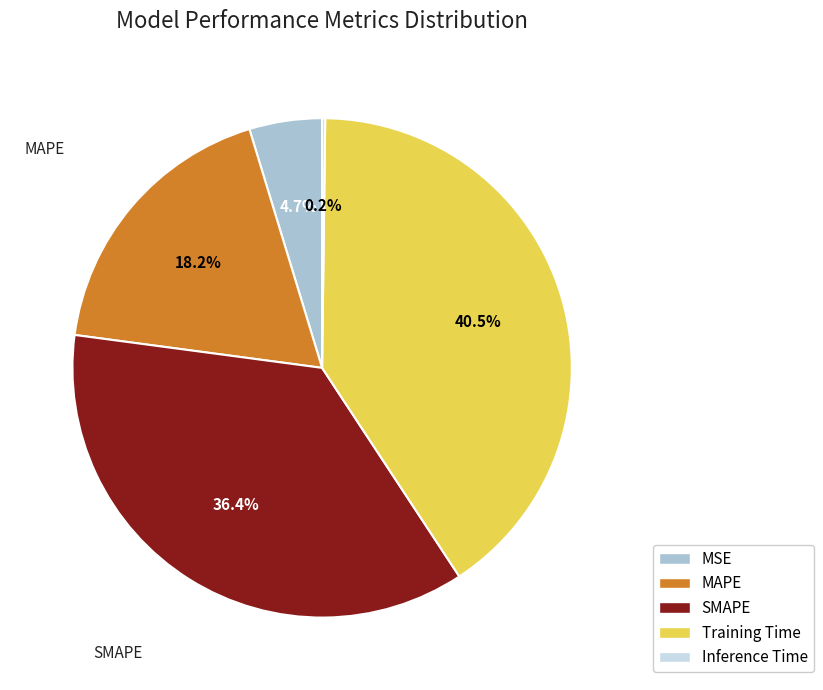

What percentage is the MSE slice, to the nearest percent?

5%